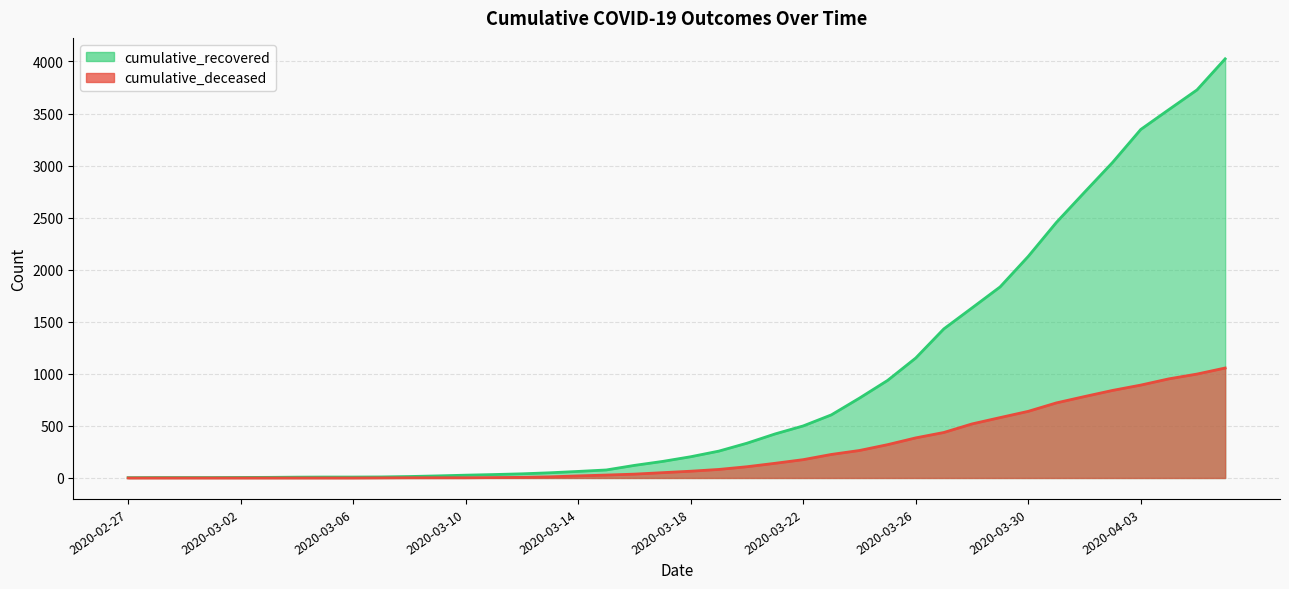

What is the difference between the maximum and minimum values in the cumulative_recovered series?

4022